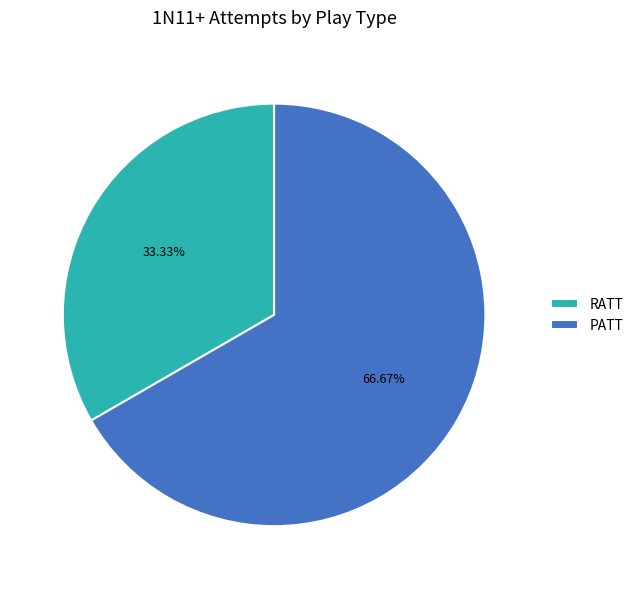

Combined, what portion of the pie is PATT and RATT?

100.0%